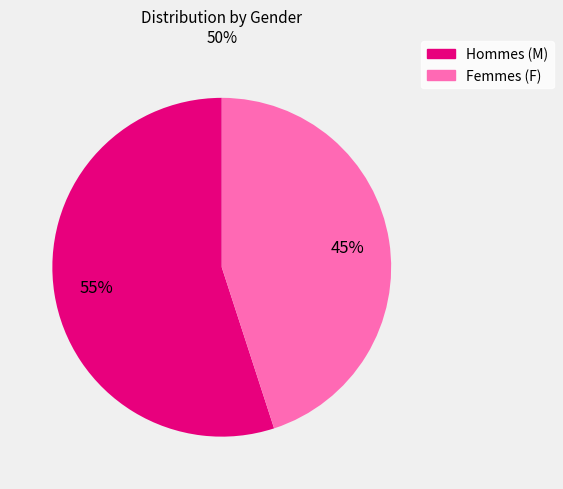

Rank the categories by value from lowest to highest.

Femmes (F), Hommes (M)